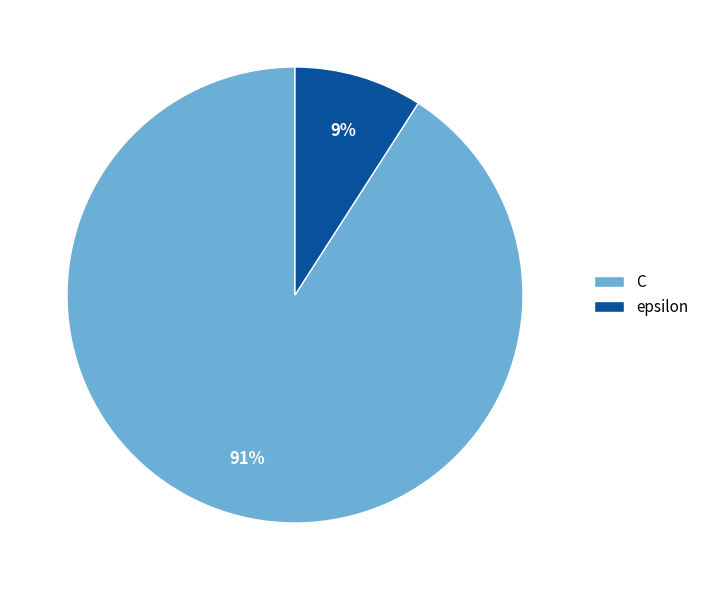

Which slice represents more than half of the pie?

C